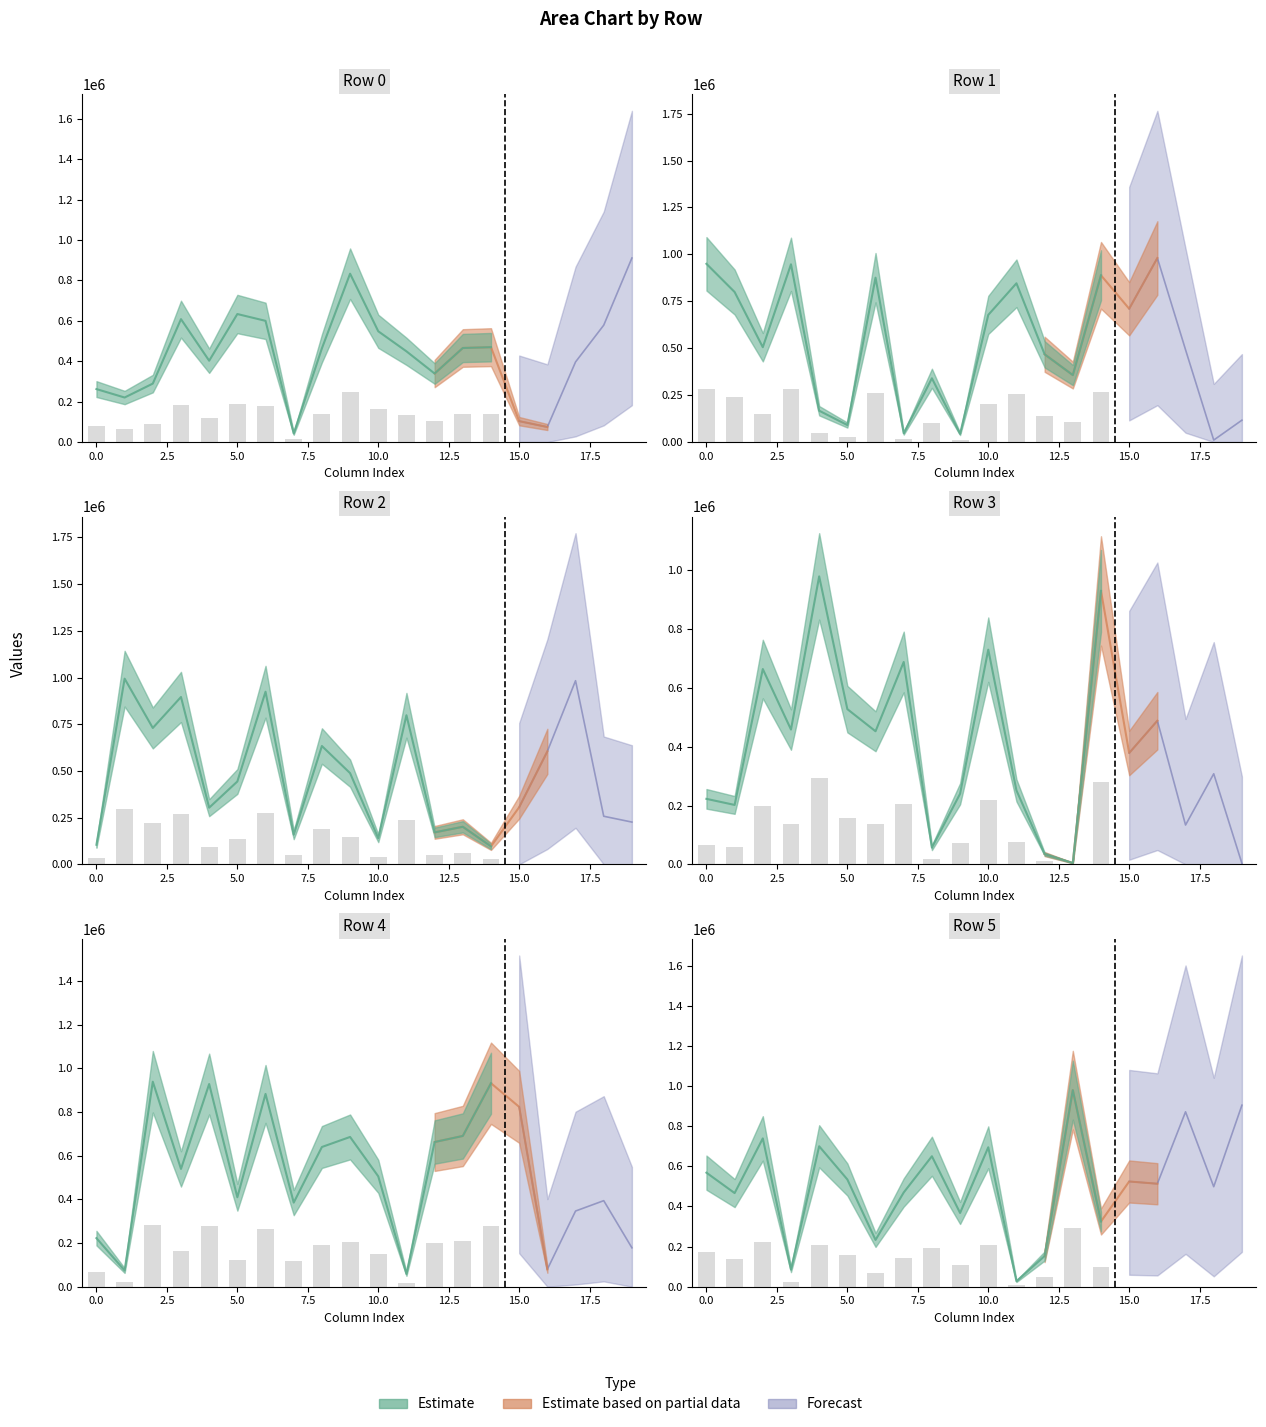

What is the spread (max minus min) of values at 11?

818432